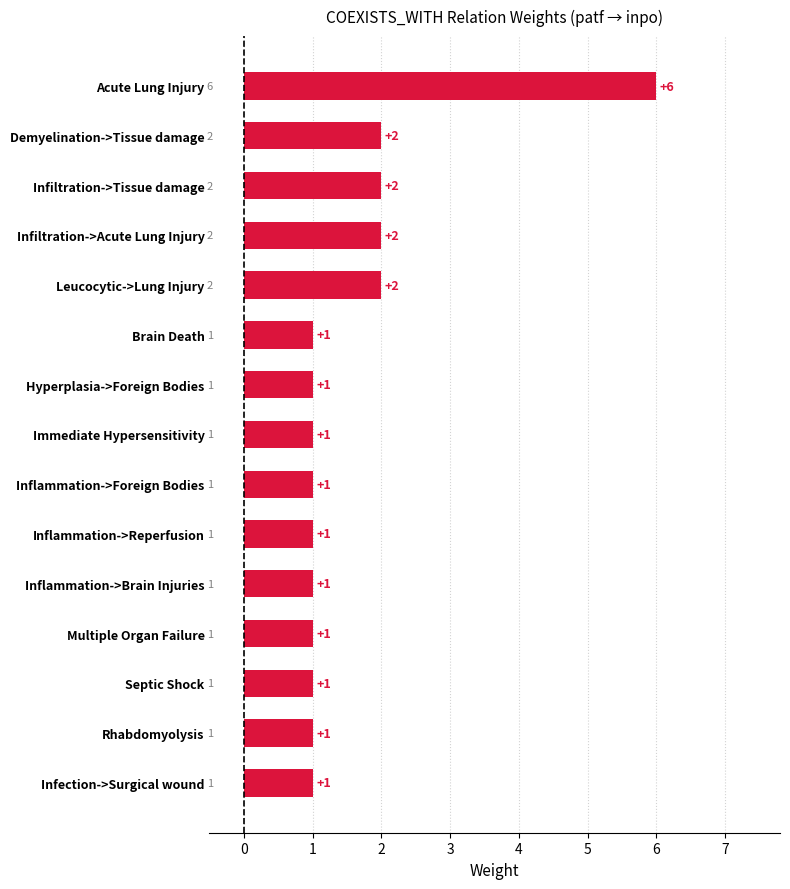

True or false: the data shows 1 at Inflammation->Foreign Bodies.

True